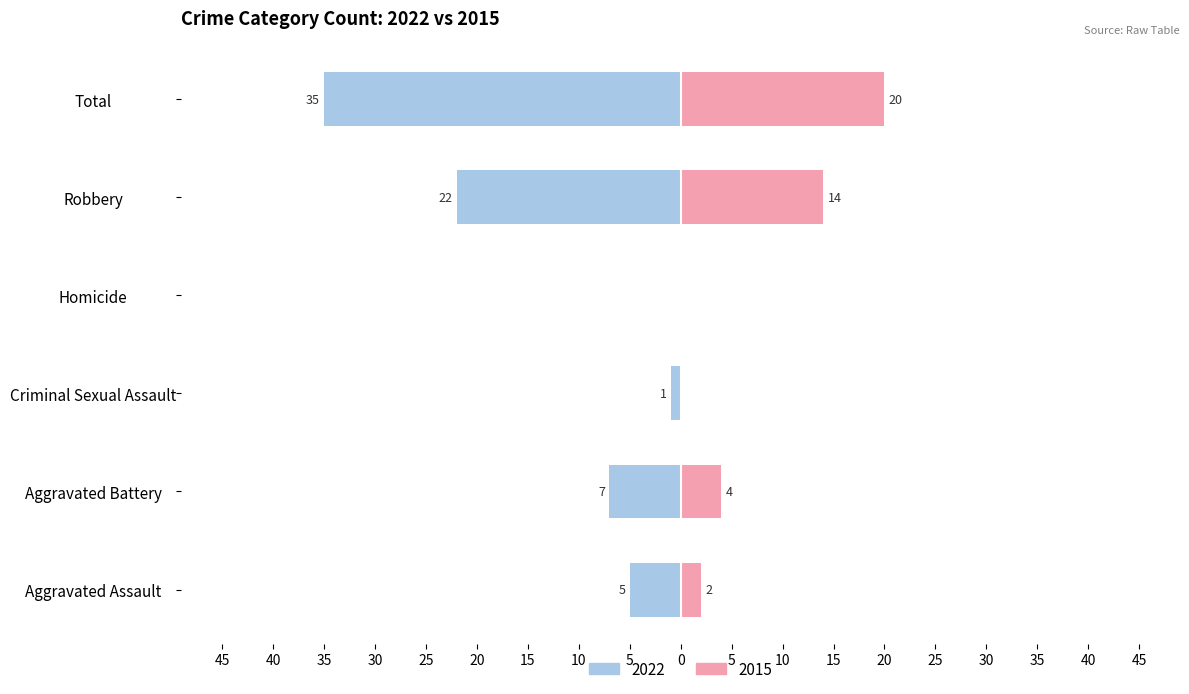

What is the label of the 3rd bar from the left?

Criminal Sexual Assault